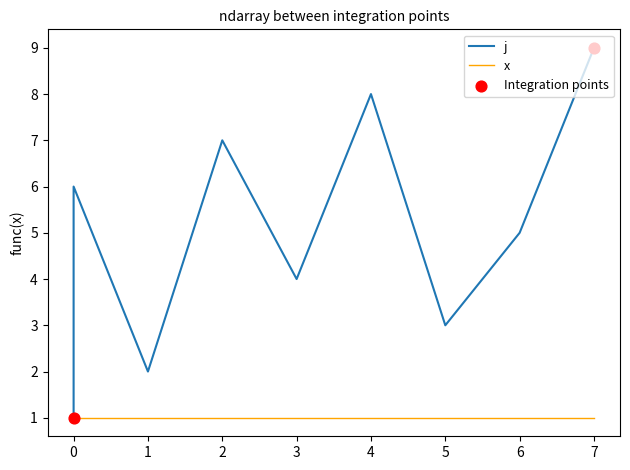

What is the ratio of the value at 5 to the value at 0?

0.5